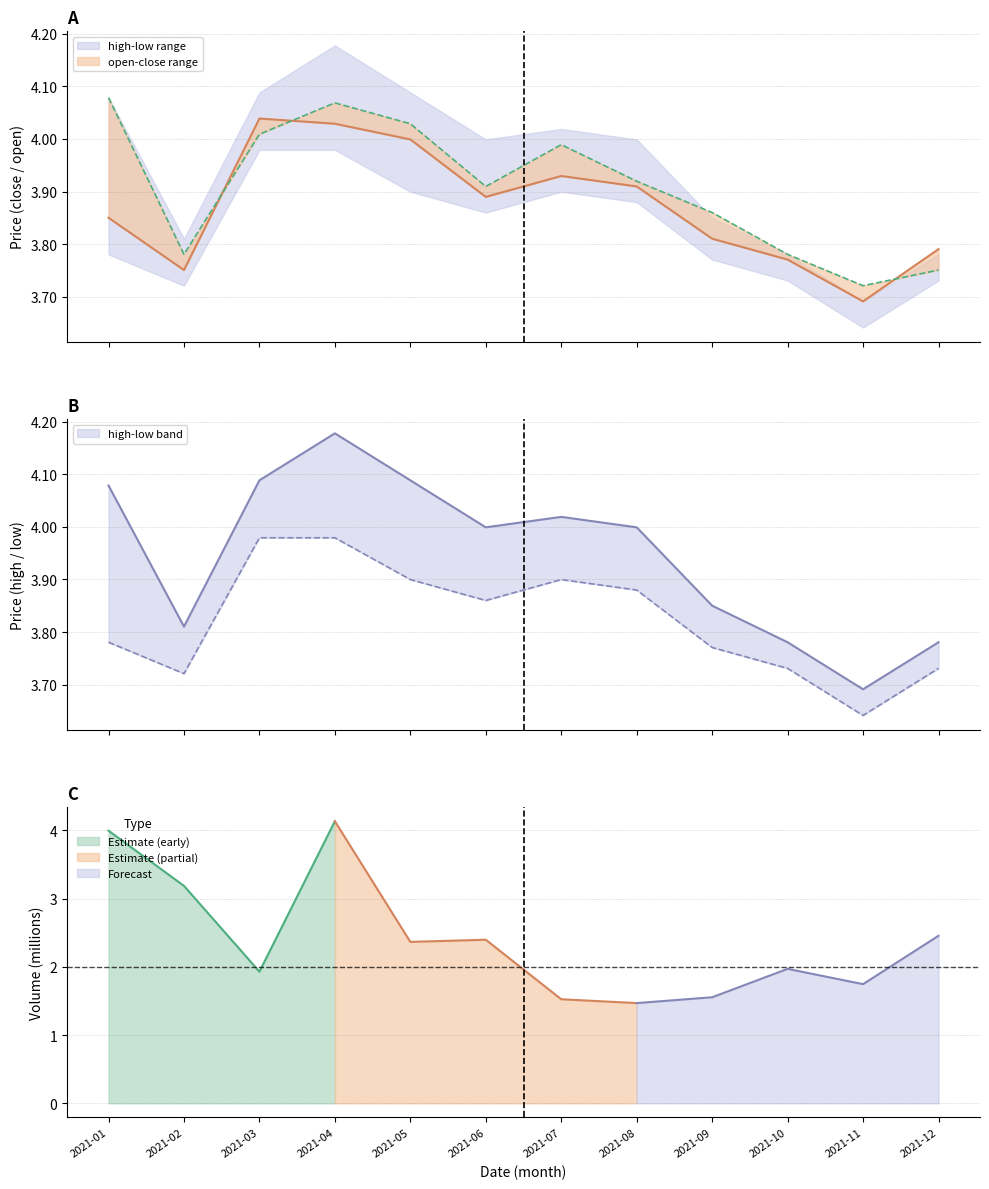

At which label is low closest to 3?

2021-11